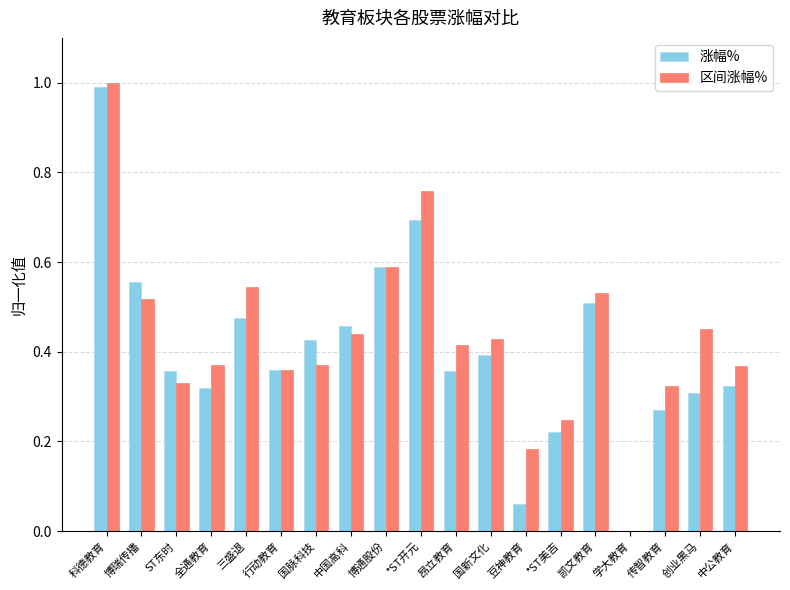

At which category is the sum across all series the highest?

科德教育